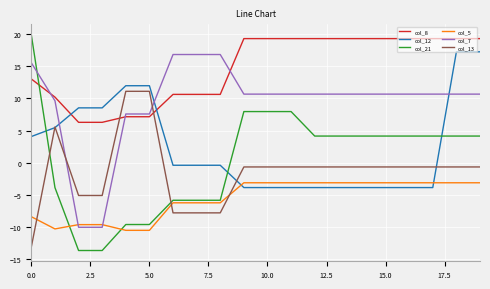

What is the maximum value for col_13?

11.1